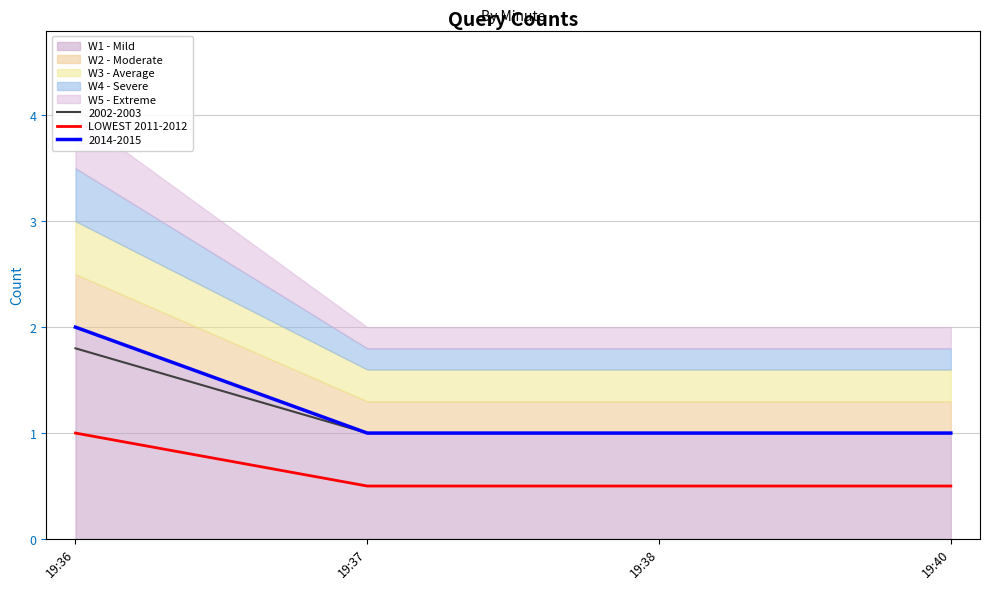

Rank the categories by value from highest to lowest.

19:36, 19:37, 19:38, 19:40